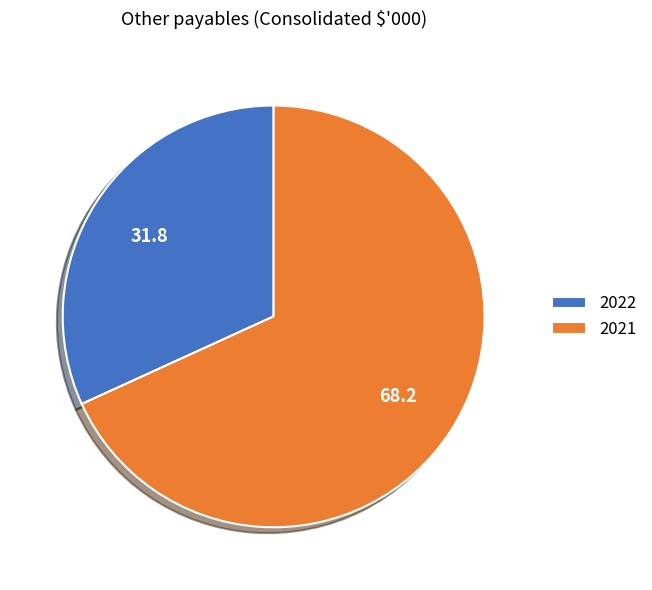

How many segments does this pie chart have?

2